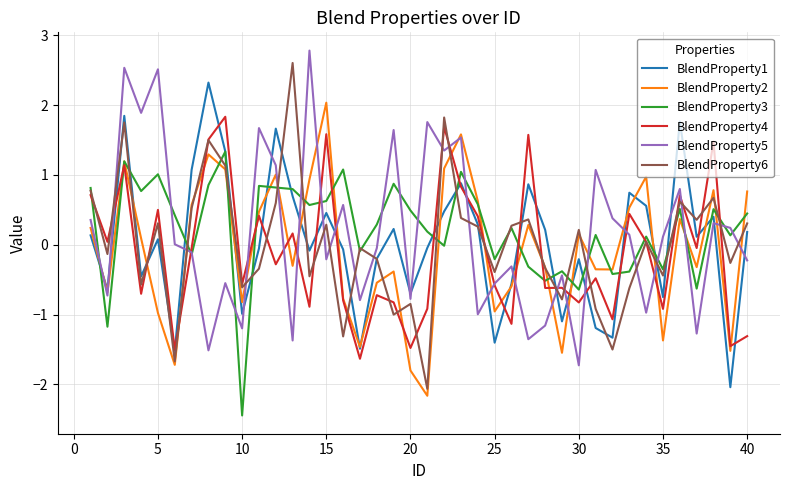

What is the sum of all BlendProperty3 values?

8.9